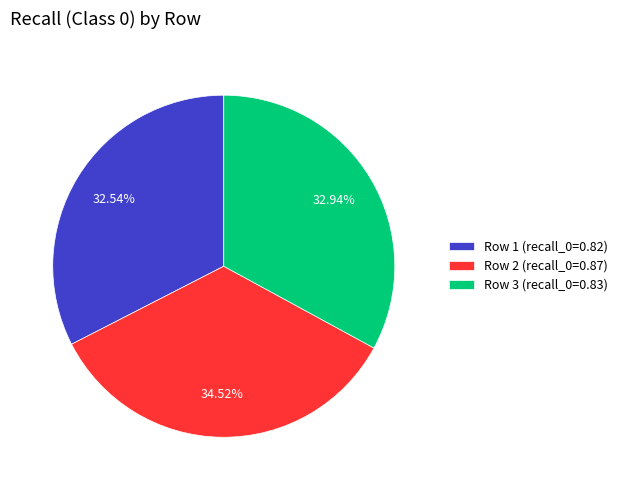

Is it true that Row 1 is 33% of the pie?

True